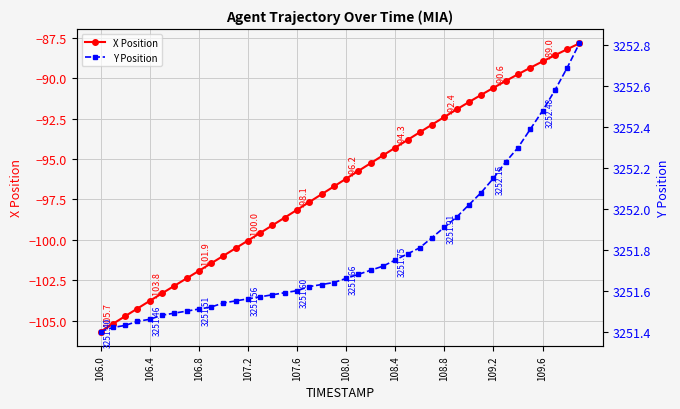

Which series has the largest total across all categories?

Y Position